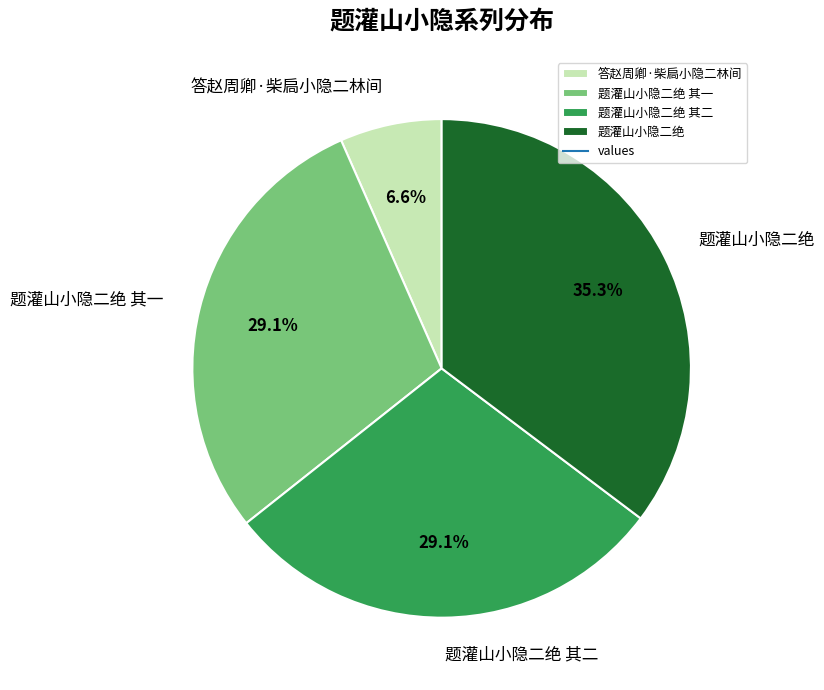

Count the number of slices in the pie.

4